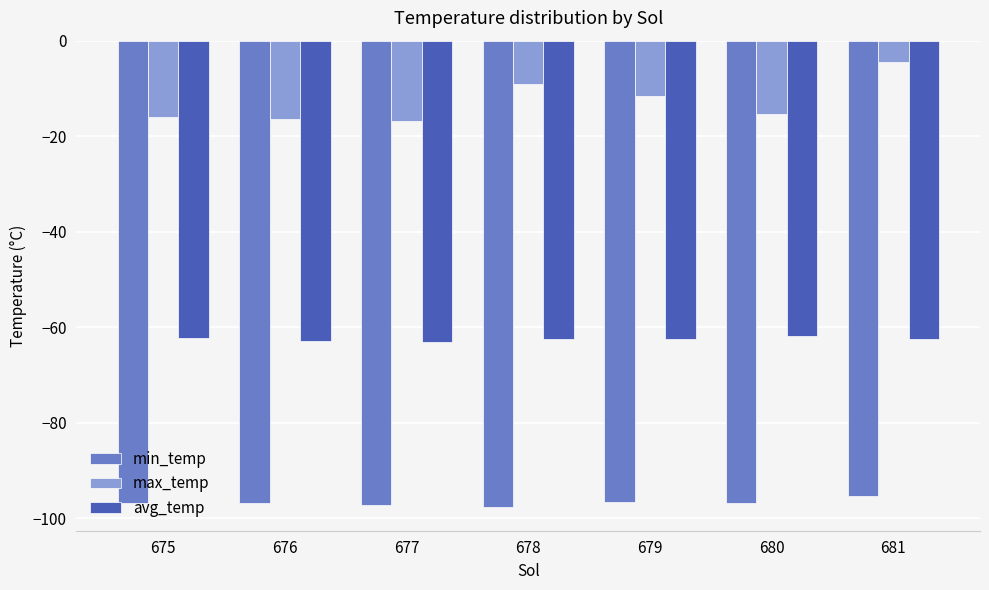

What is the difference between the avg_temp values at 679 and 681?

0.1